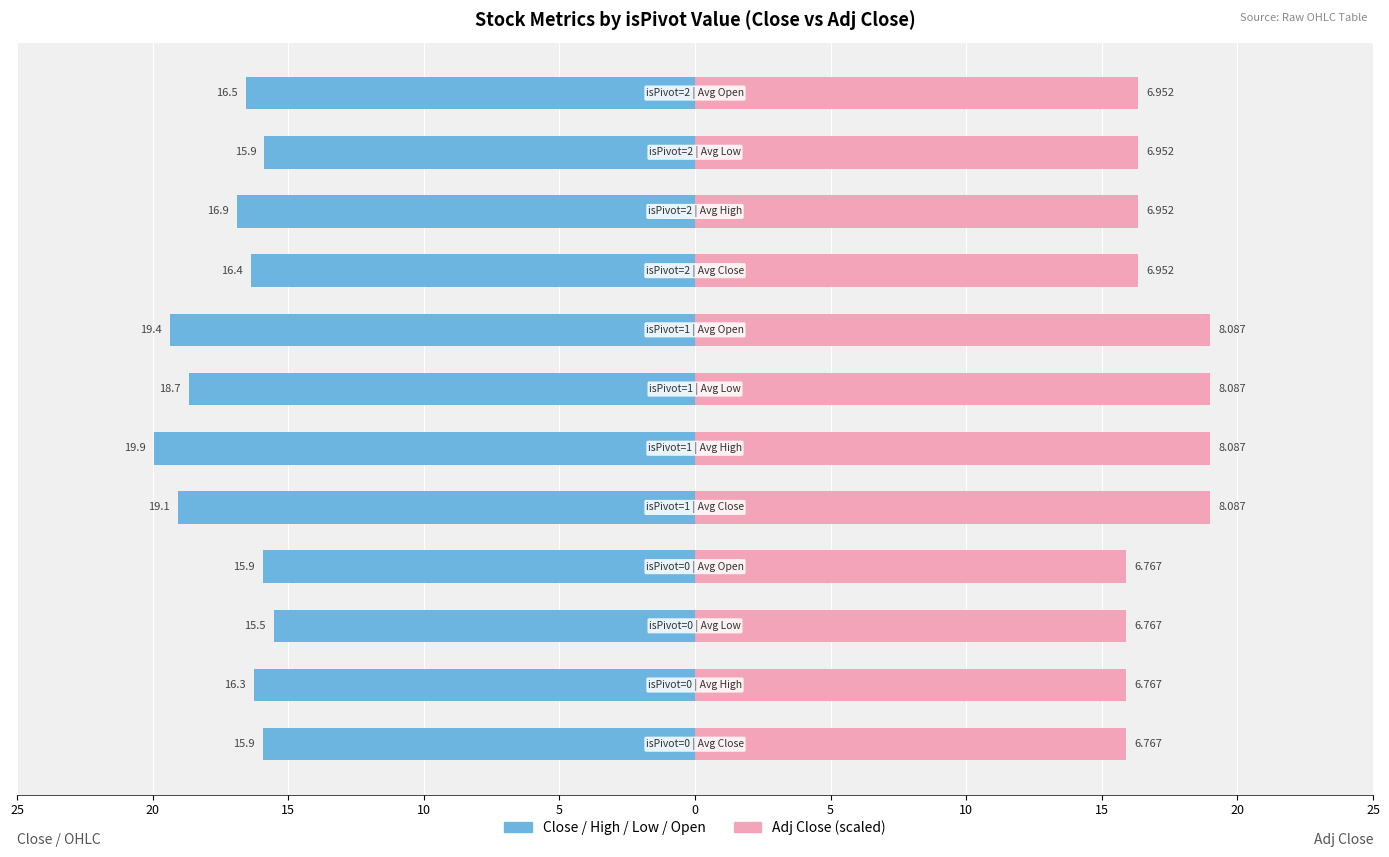

Is the value of Close / High / Low / Open at 20 greater than the value of Adj Close (×2.35) at 5?

No